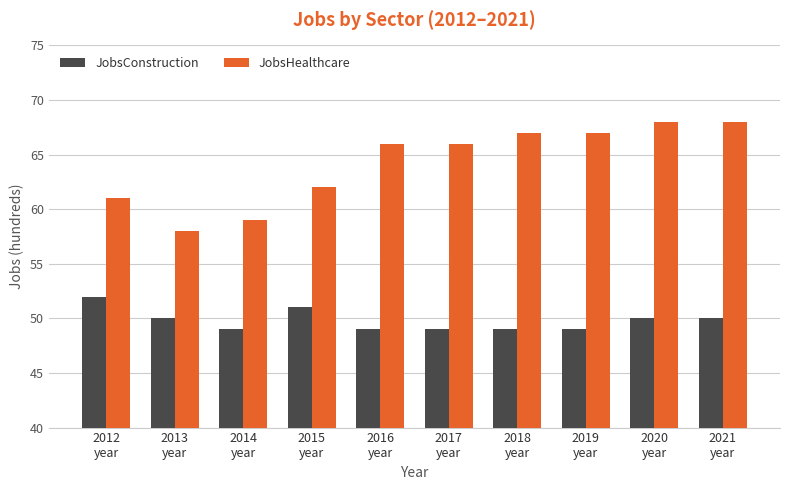

The value of JobsHealthcare at 2013
year is 58. True or false?

True